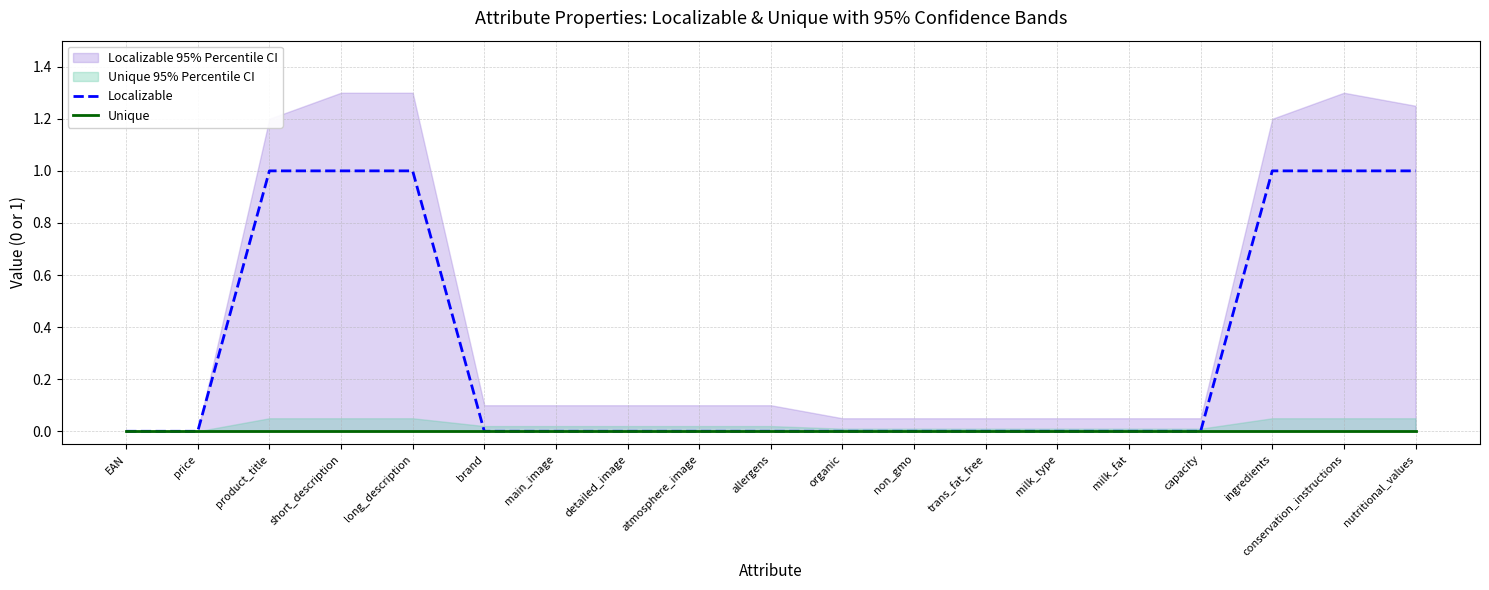

Which label corresponds to the largest value in the chart?

product_title